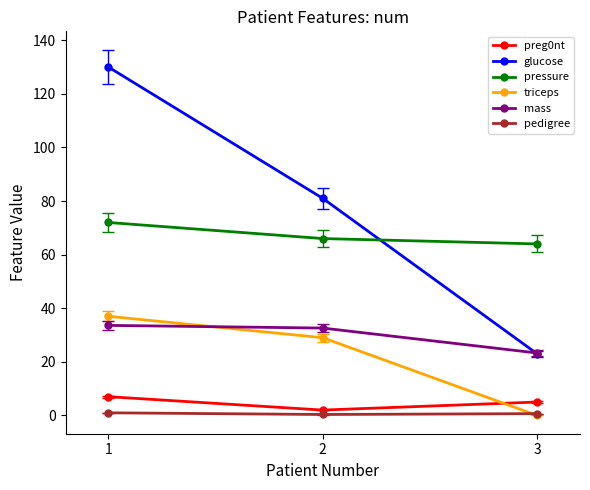

What is the total value across all series at 3?

116.0